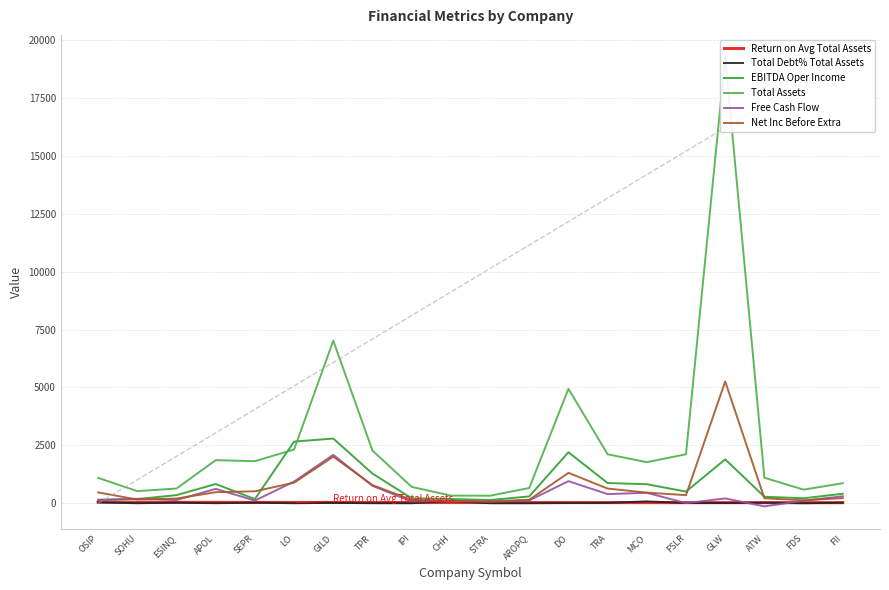

Where does the Total Debt% Total Assets series first go above 9?

OSIP